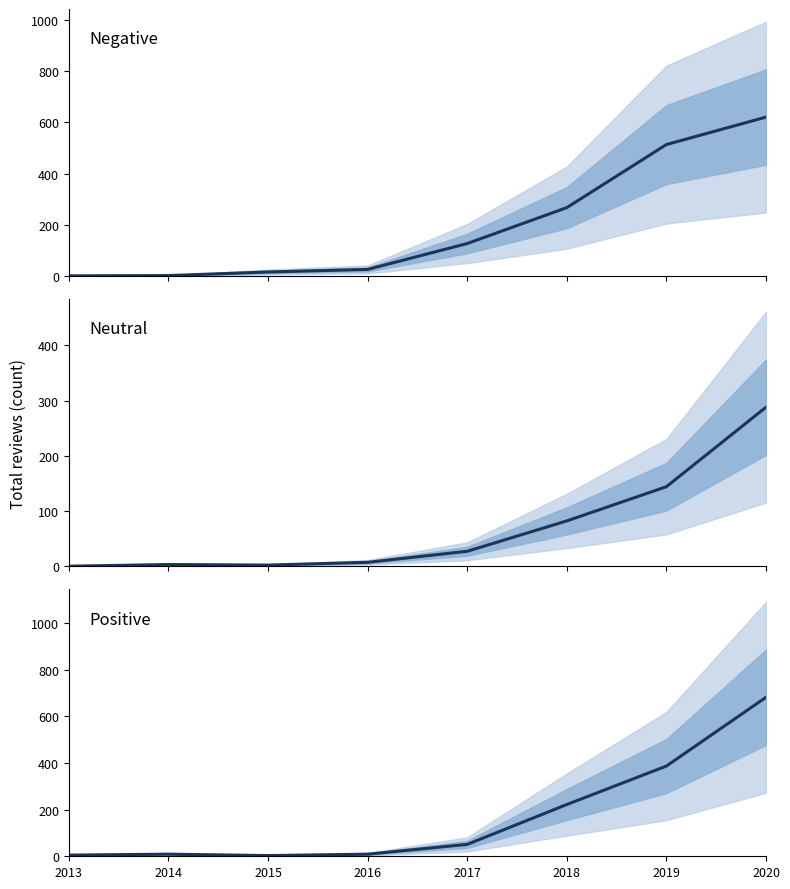

What is the sum of the Negative values at 2020 and 2018?

887